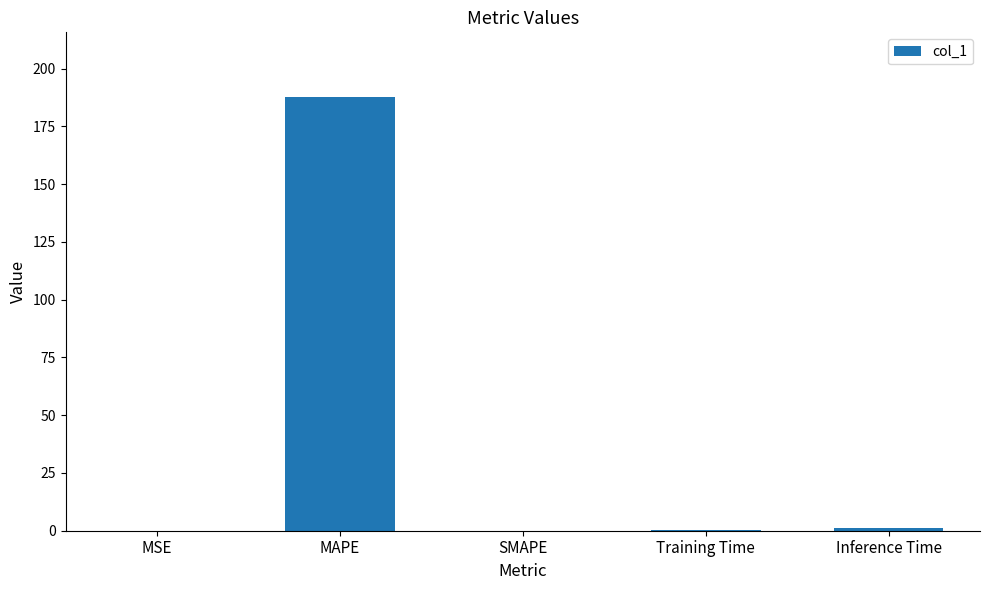

True or false: the data shows 79.2 at SMAPE.

False